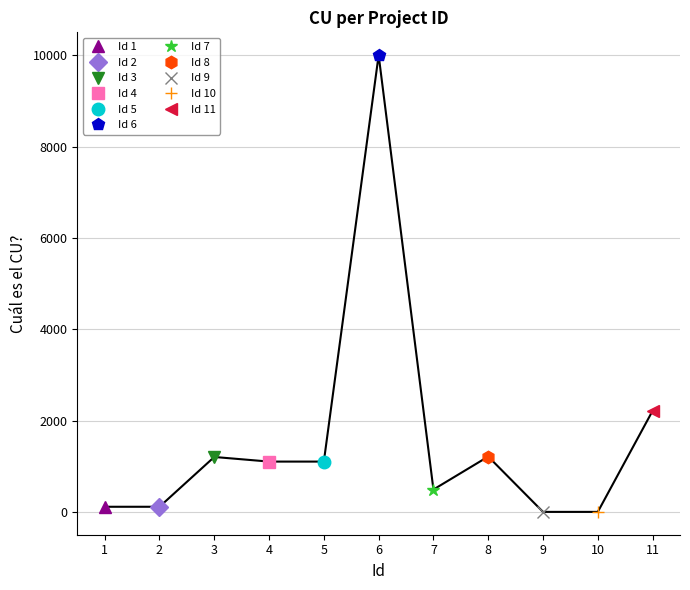

Does the chart have visible grid lines?

Yes